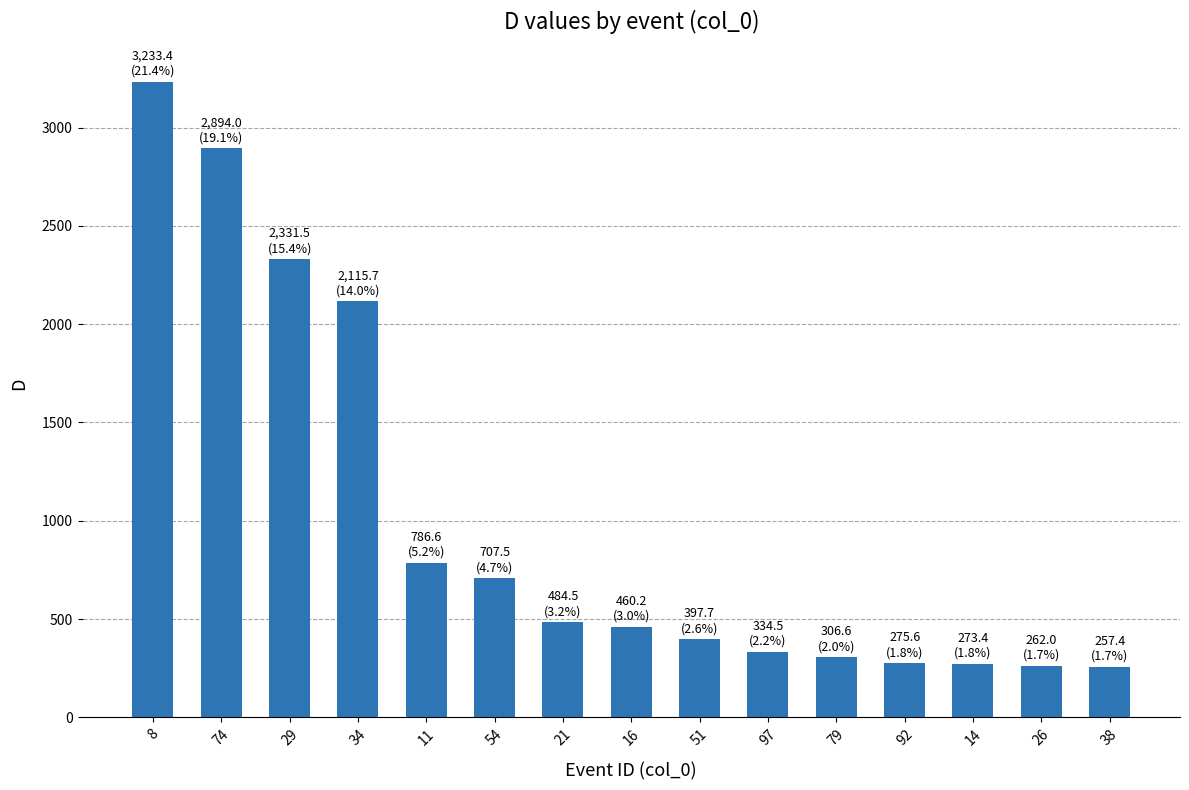

The chart shows a value of 2115.7 at 34. True or false?

True